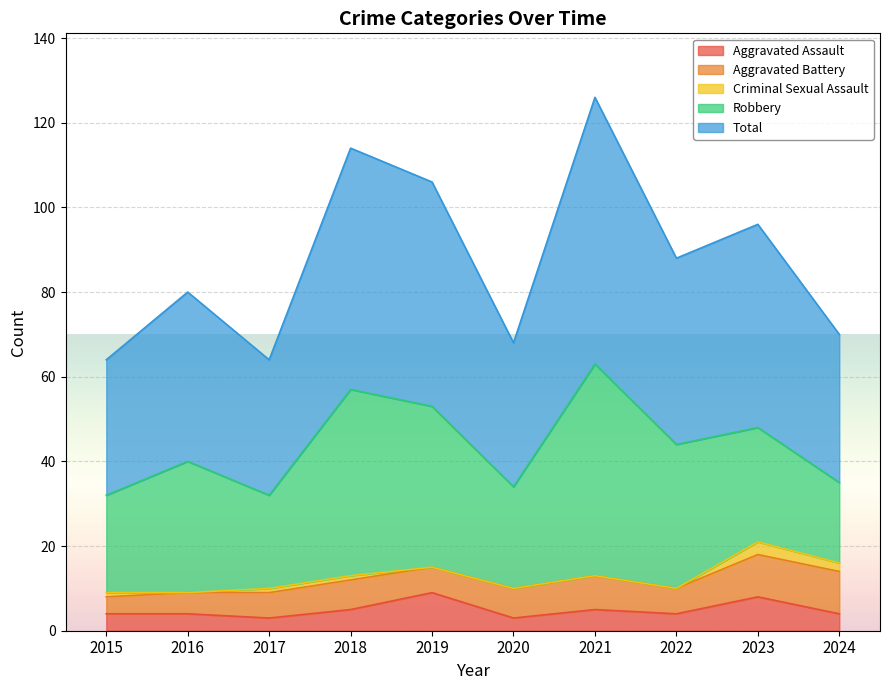

Reading right to left, transcribe all the data shown in this chart.

Aggravated Assault: 4	8	4	5	3	9	5	3	4	4
Aggravated Battery: 10	10	6	8	7	6	7	6	5	4
Criminal Sexual Assault: 2	3	0	0	0	0	1	1	0	1
Robbery: 19	27	34	50	24	38	44	22	31	23
Total: 35	48	44	63	34	53	57	32	40	32